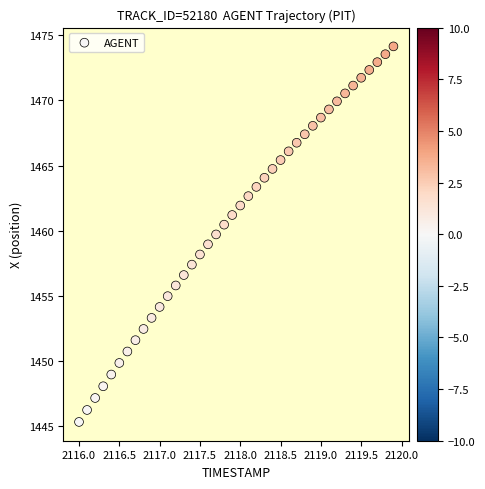

What is the range of Y values (max minus min)?

28.8